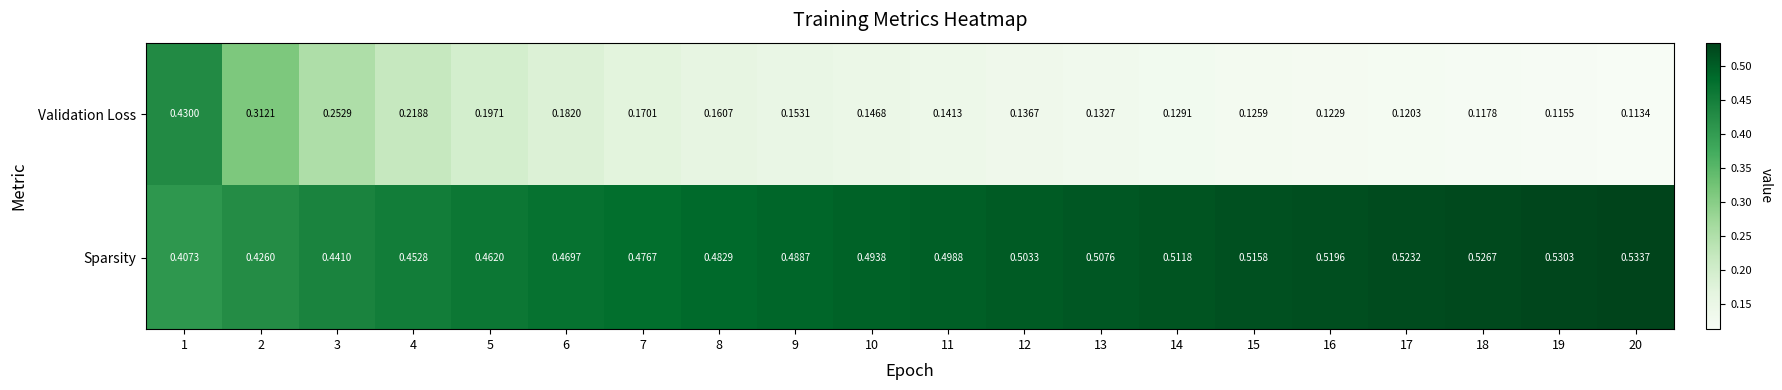

Rank the series at 2 from highest to lowest value.

Sparsity, Validation Loss